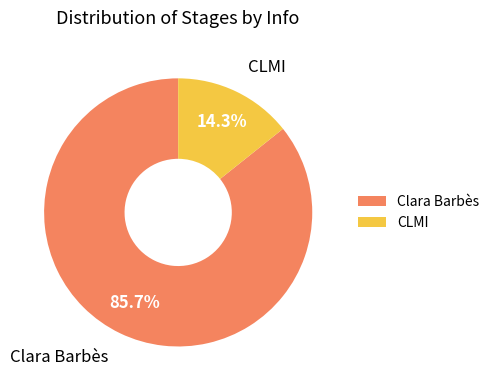

To the nearest percent, what percentage of the pie is Clara Barbès?

86%